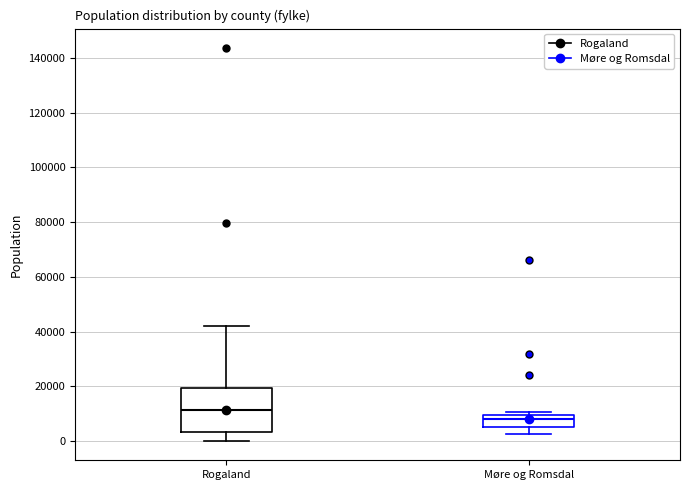

Which box has the highest median line?

Rogaland